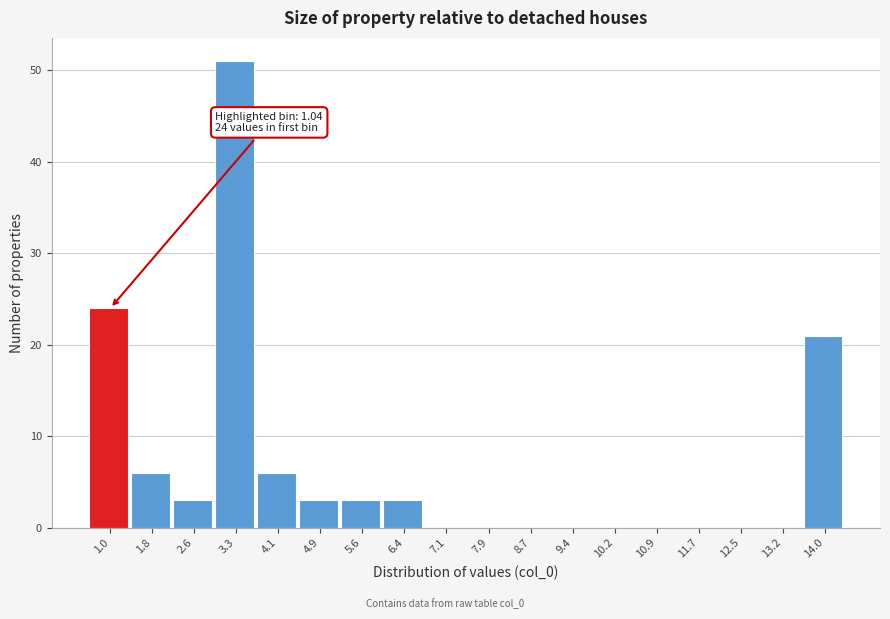

Reading left to right, list all the values displayed in this chart.

1.0=24	1.8=6	2.6=3	3.3=51	4.1=6	4.9=3	5.6=3	6.4=3	7.1=0	7.9=0	8.7=0	9.4=0	10.2=0	10.9=0	11.7=0	12.5=0	13.2=0	14.0=21